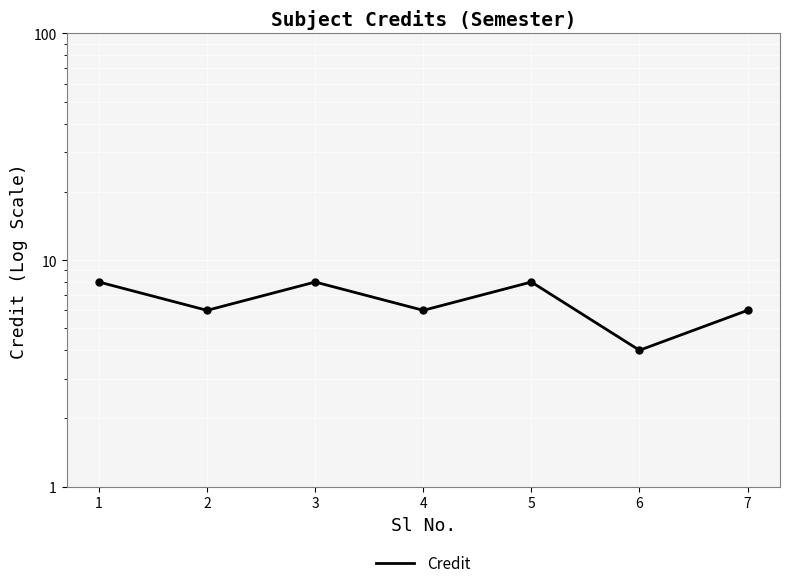

Which label corresponds to the smallest value in the chart?

6